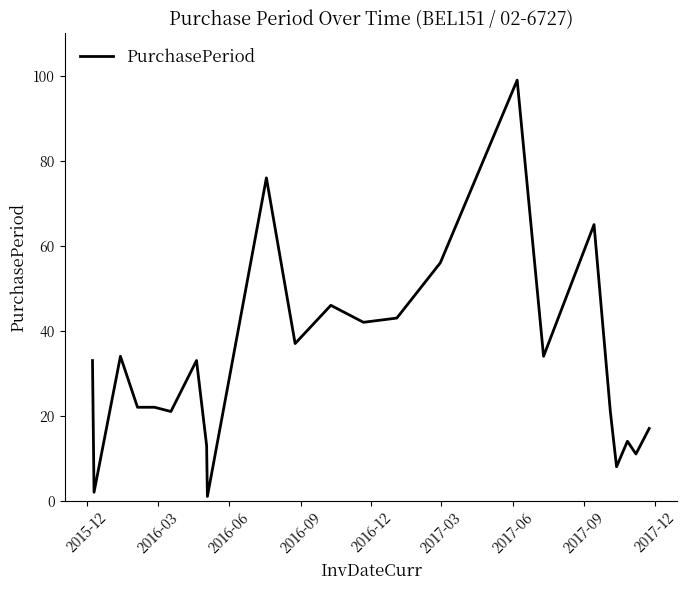

What is the average value?

33